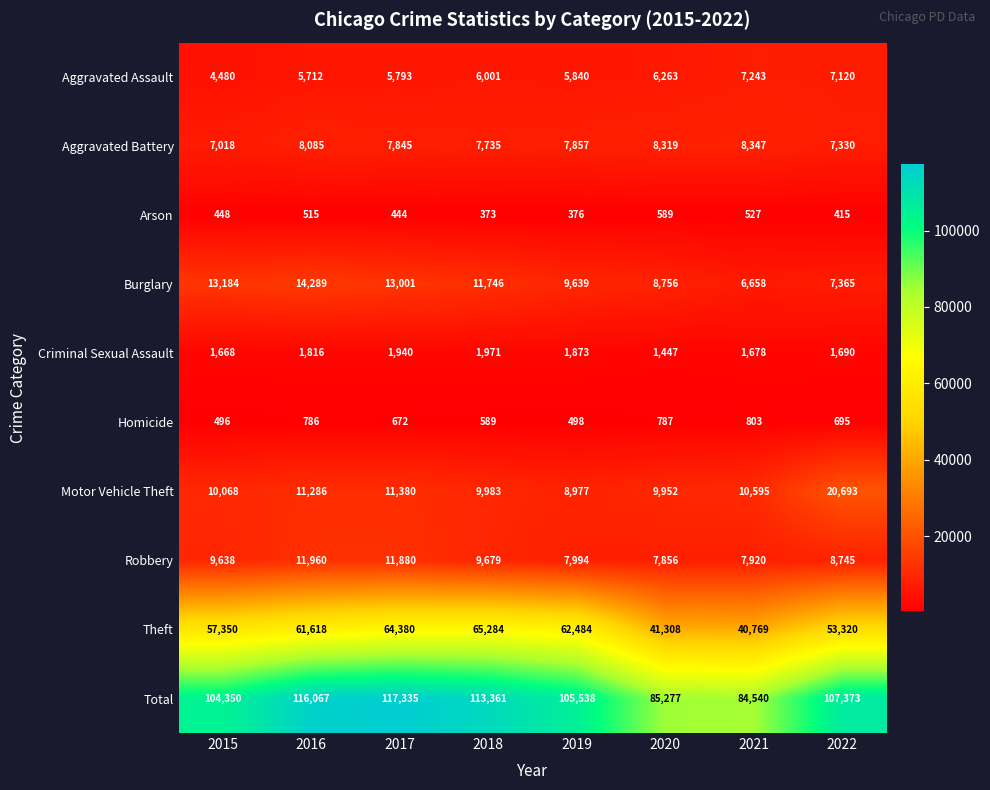

The value of Criminal Sexual Assault at 2017 is 1023. True or false?

False